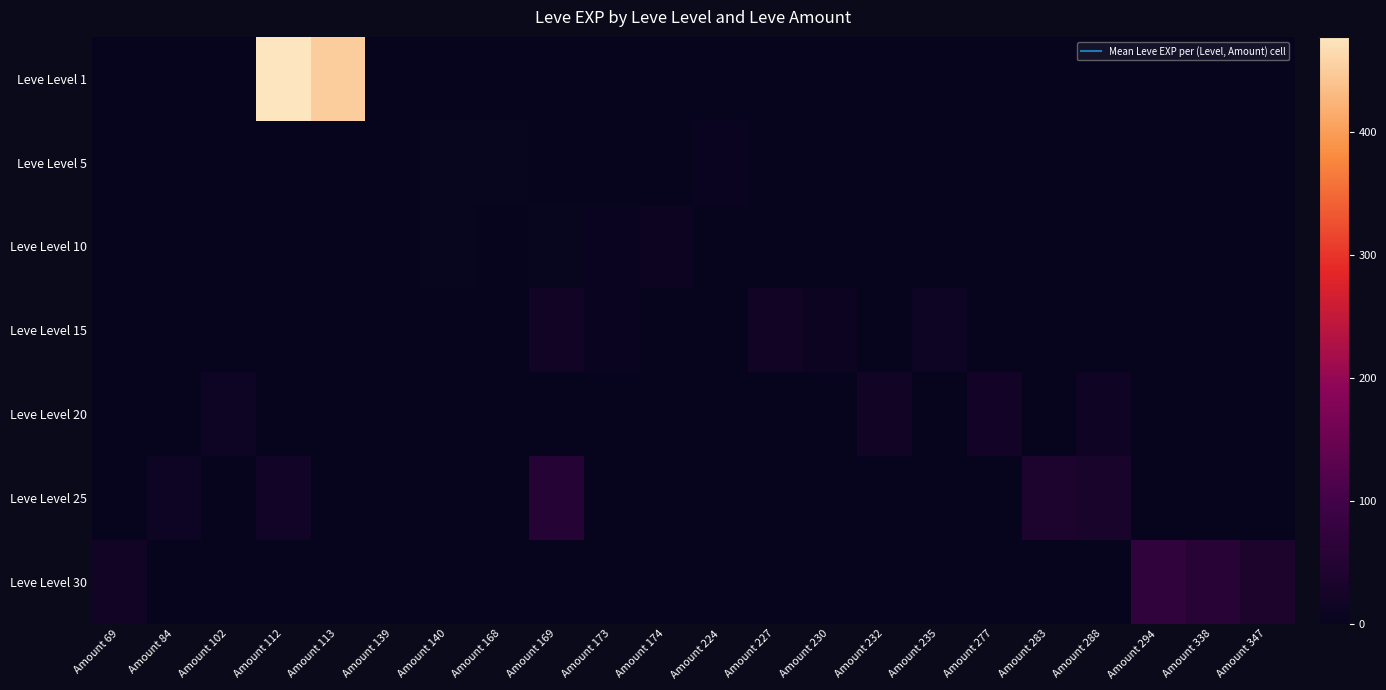

What is the maximum value shown in the chart?

477.5